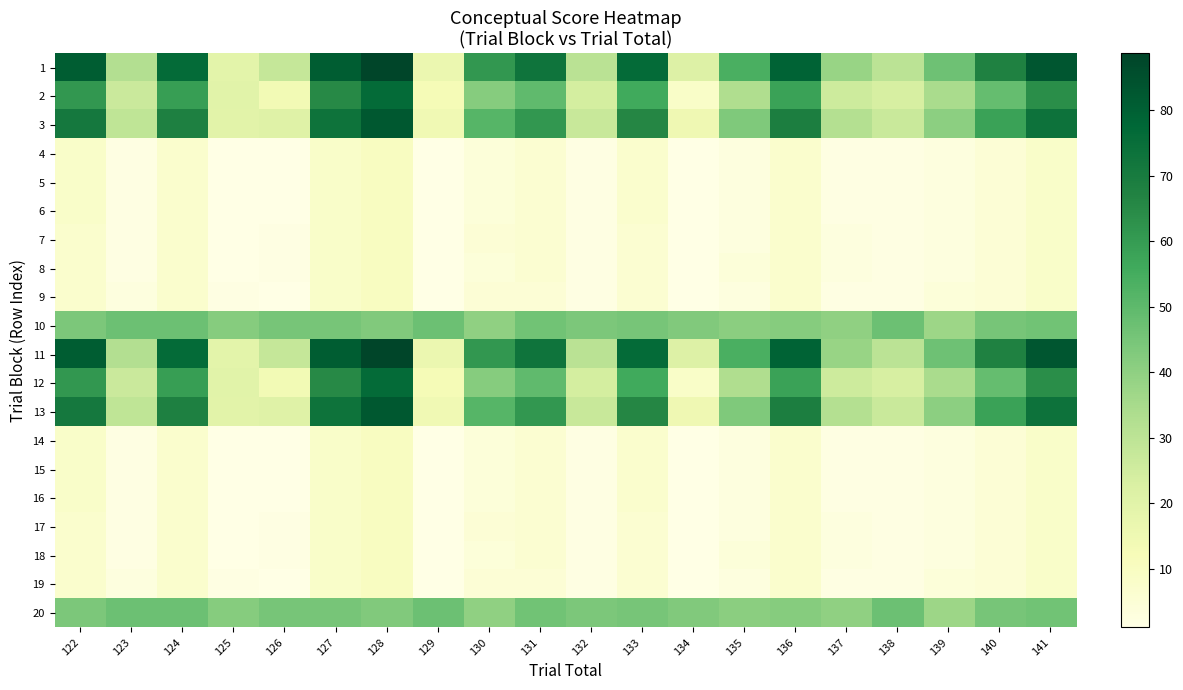

Reading right to left, list all the values displayed in this chart.

1: 141=83.1	140=67.5	139=46.6	138=30.4	137=38.2	136=79.1	135=54.0	134=21.5	133=76.2	132=30.6	131=72.9	130=61.3	129=16.4	128=88.7	127=81.1	126=27.8	125=19.2	124=76.3	123=32.2	122=81.0
2: 141=64.0	140=48.5	139=34.3	138=23.4	137=25.9	136=58.0	135=32.9	134=8.2	133=55.9	132=24.1	131=49.6	130=42.0	129=12.7	128=76.1	127=65.4	126=13.9	125=20.0	124=59.5	123=26.6	122=61.1
3: 141=73.5	140=58.0	139=40.4	138=26.9	137=32.0	136=68.5	135=43.4	134=14.9	133=66.1	132=27.4	131=61.3	130=51.6	129=14.5	128=82.4	127=73.2	126=20.8	125=19.6	124=67.9	123=29.4	122=71.0
4: 141=8.0	140=5.0	139=3.0	138=2.0	137=2.0	136=7.0	135=3.0	134=1.0	133=7.0	132=2.0	131=6.0	130=4.0	129=1.0	128=10.0	127=8.0	126=1.0	125=1.0	124=7.0	123=2.0	122=8.0
5: 141=8.0	140=5.0	139=3.0	138=2.0	137=2.0	136=7.0	135=3.0	134=1.0	133=7.0	132=2.0	131=6.0	130=4.0	129=1.0	128=10.0	127=8.0	126=1.0	125=1.0	124=7.0	123=2.0	122=8.0
6: 141=8.0	140=5.0	139=3.0	138=2.0	137=2.0	136=7.0	135=3.0	134=1.0	133=7.0	132=2.0	131=6.0	130=4.0	129=1.0	128=10.0	127=8.0	126=1.0	125=1.0	124=7.0	123=2.0	122=8.0
7: 141=8.0	140=5.0	139=3.0	138=2.0	137=3.0	136=7.0	135=3.0	134=1.0	133=6.0	132=2.0	131=6.0	130=5.0	129=1.0	128=10.0	127=8.0	126=2.0	125=1.0	124=7.0	123=2.0	122=7.0
8: 141=8.0	140=5.0	139=3.0	138=2.0	137=3.0	136=7.0	135=4.0	134=1.0	133=6.0	132=2.0	131=6.0	130=4.0	129=1.0	128=10.0	127=8.0	126=2.0	125=1.0	124=7.0	123=2.0	122=7.0
9: 141=8.0	140=5.0	139=4.0	138=2.0	137=2.0	136=7.0	135=3.0	134=1.0	133=6.0	132=2.0	131=5.0	130=5.0	129=1.0	128=10.0	127=8.0	126=1.0	125=2.0	124=7.0	123=3.0	122=7.0
10: 141=46.0	140=45.0	139=37.0	138=47.0	137=40.0	136=42.0	135=41.0	134=43.0	133=45.0	132=44.0	131=46.0	130=40.0	129=47.0	128=43.0	127=45.0	126=45.0	125=42.0	124=47.0	123=47.0	122=44.0
11: 141=83.1	140=67.5	139=46.6	138=30.4	137=38.2	136=79.1	135=54.0	134=21.5	133=76.2	132=30.6	131=72.9	130=61.3	129=16.4	128=88.7	127=81.1	126=27.8	125=19.2	124=76.3	123=32.2	122=81.0
12: 141=64.0	140=48.5	139=34.3	138=23.4	137=25.9	136=58.0	135=32.9	134=8.2	133=55.9	132=24.1	131=49.6	130=42.0	129=12.7	128=76.1	127=65.4	126=13.9	125=20.0	124=59.5	123=26.6	122=61.1
13: 141=73.5	140=58.0	139=40.4	138=26.9	137=32.0	136=68.5	135=43.4	134=14.9	133=66.1	132=27.4	131=61.3	130=51.6	129=14.5	128=82.4	127=73.2	126=20.8	125=19.6	124=67.9	123=29.4	122=71.0
14: 141=8.0	140=5.0	139=3.0	138=2.0	137=2.0	136=7.0	135=3.0	134=1.0	133=7.0	132=2.0	131=6.0	130=4.0	129=1.0	128=10.0	127=8.0	126=1.0	125=1.0	124=7.0	123=2.0	122=8.0
15: 141=8.0	140=5.0	139=3.0	138=2.0	137=2.0	136=7.0	135=3.0	134=1.0	133=7.0	132=2.0	131=6.0	130=4.0	129=1.0	128=10.0	127=8.0	126=1.0	125=1.0	124=7.0	123=2.0	122=8.0
16: 141=8.0	140=5.0	139=3.0	138=2.0	137=2.0	136=7.0	135=3.0	134=1.0	133=7.0	132=2.0	131=6.0	130=4.0	129=1.0	128=10.0	127=8.0	126=1.0	125=1.0	124=7.0	123=2.0	122=8.0
17: 141=8.0	140=5.0	139=3.0	138=2.0	137=3.0	136=7.0	135=3.0	134=1.0	133=6.0	132=2.0	131=6.0	130=5.0	129=1.0	128=10.0	127=8.0	126=2.0	125=1.0	124=7.0	123=2.0	122=7.0
18: 141=8.0	140=5.0	139=3.0	138=2.0	137=3.0	136=7.0	135=4.0	134=1.0	133=6.0	132=2.0	131=6.0	130=4.0	129=1.0	128=10.0	127=8.0	126=2.0	125=1.0	124=7.0	123=2.0	122=7.0
19: 141=8.0	140=5.0	139=4.0	138=2.0	137=2.0	136=7.0	135=3.0	134=1.0	133=6.0	132=2.0	131=5.0	130=5.0	129=1.0	128=10.0	127=8.0	126=1.0	125=2.0	124=7.0	123=3.0	122=7.0
20: 141=46.0	140=45.0	139=37.0	138=47.0	137=40.0	136=42.0	135=41.0	134=43.0	133=45.0	132=44.0	131=46.0	130=40.0	129=47.0	128=43.0	127=45.0	126=45.0	125=42.0	124=47.0	123=47.0	122=44.0